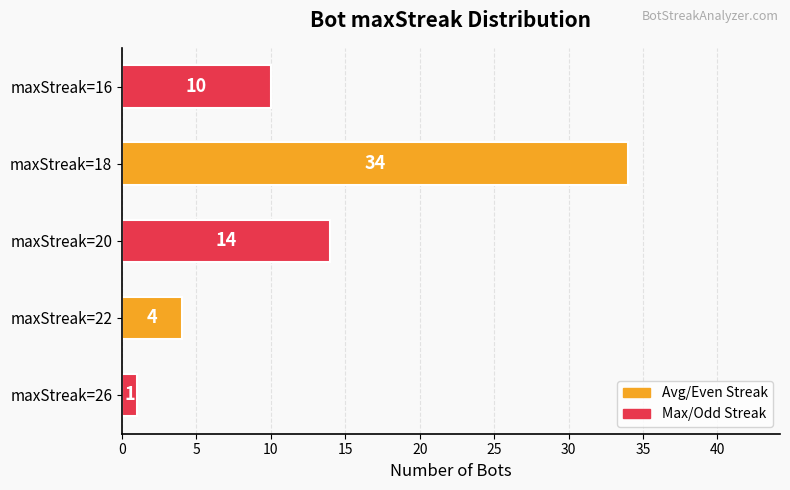

What is the smallest value displayed?

1